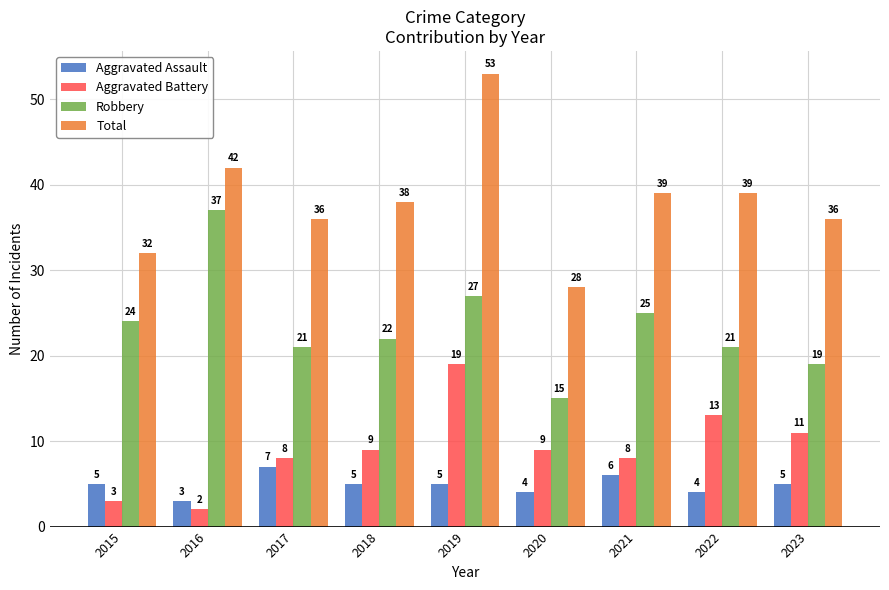

Read the Aggravated Battery value at 2020.

9